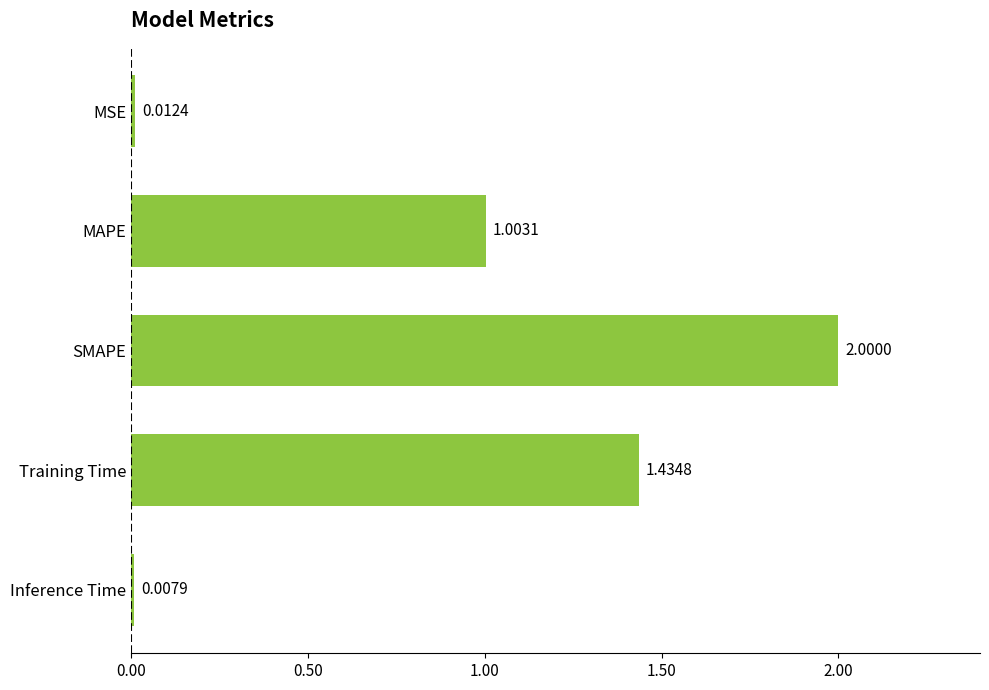

Between MSE and SMAPE, which is larger?

SMAPE